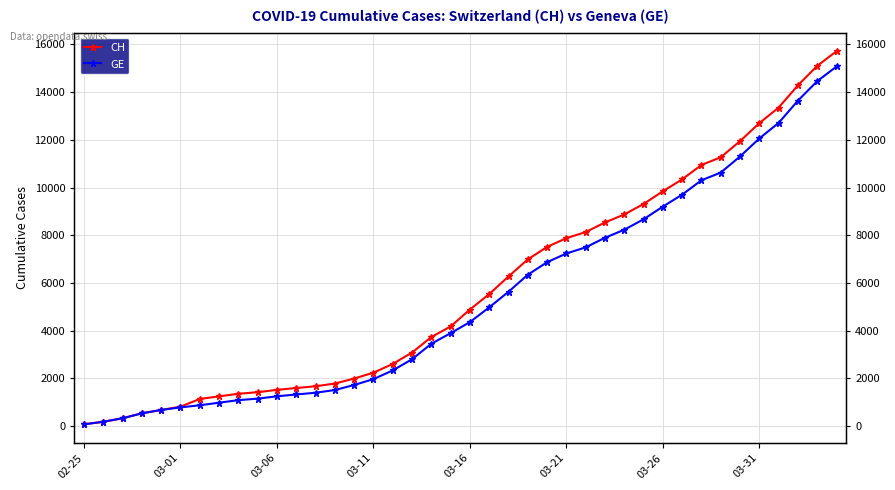

What is the difference between the CH values at 33 and 35?

1432